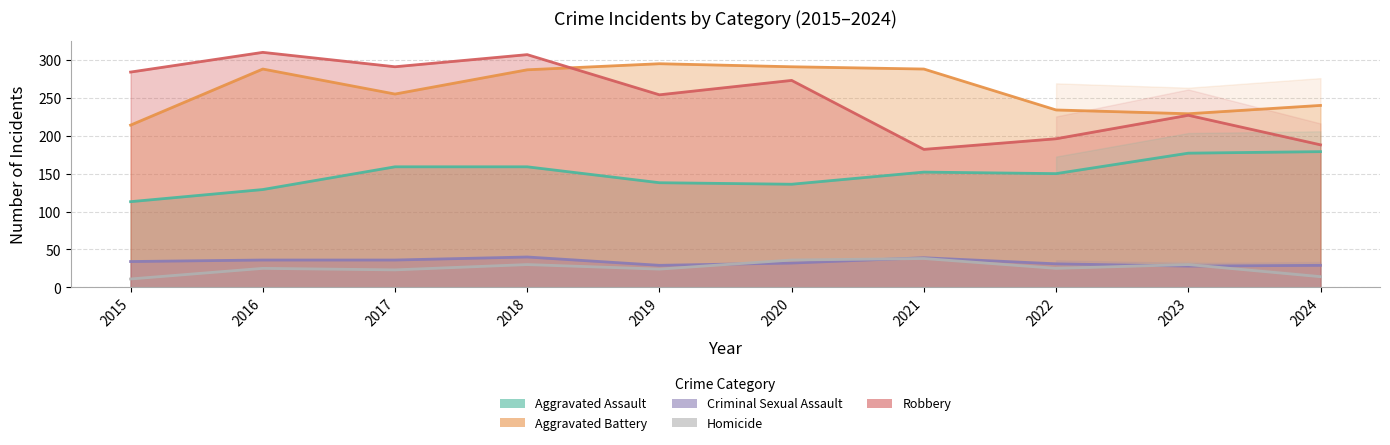

Rank the categories by Criminal Sexual Assault value from lowest to highest.

2023, 2019, 2024, 2022, 2020, 2015, 2016, 2017, 2021, 2018